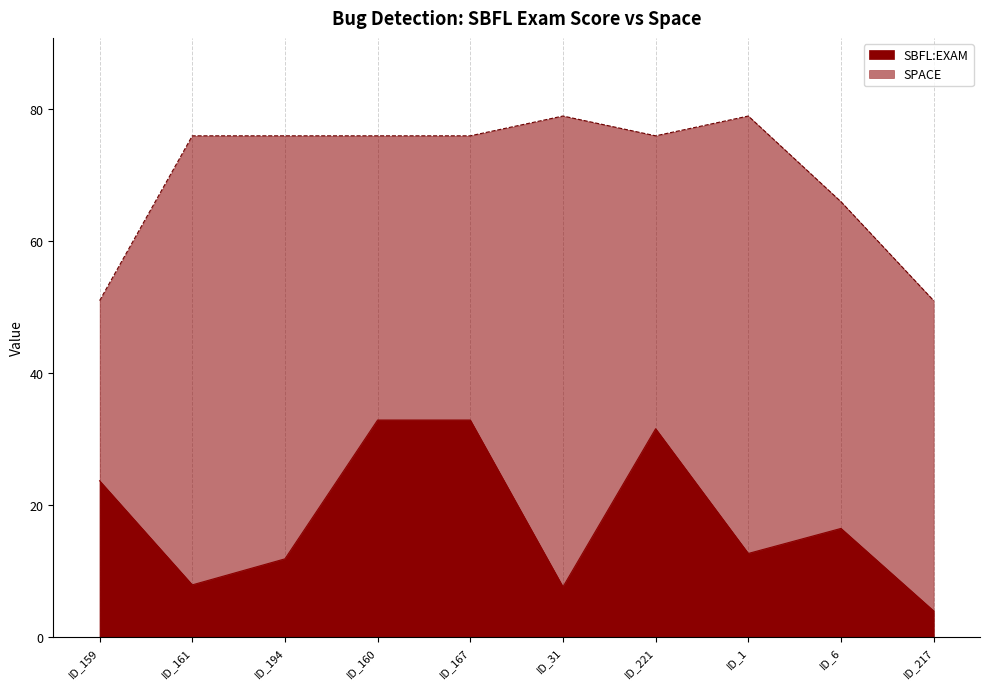

True or false: SBFL:EXAM and SPACE cross at least once.

False